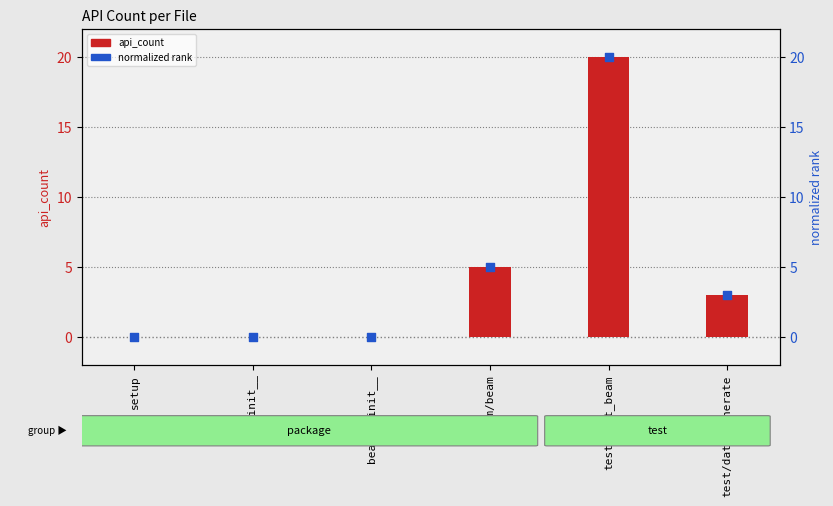

Which series reaches the maximum Y coordinate?

api_count